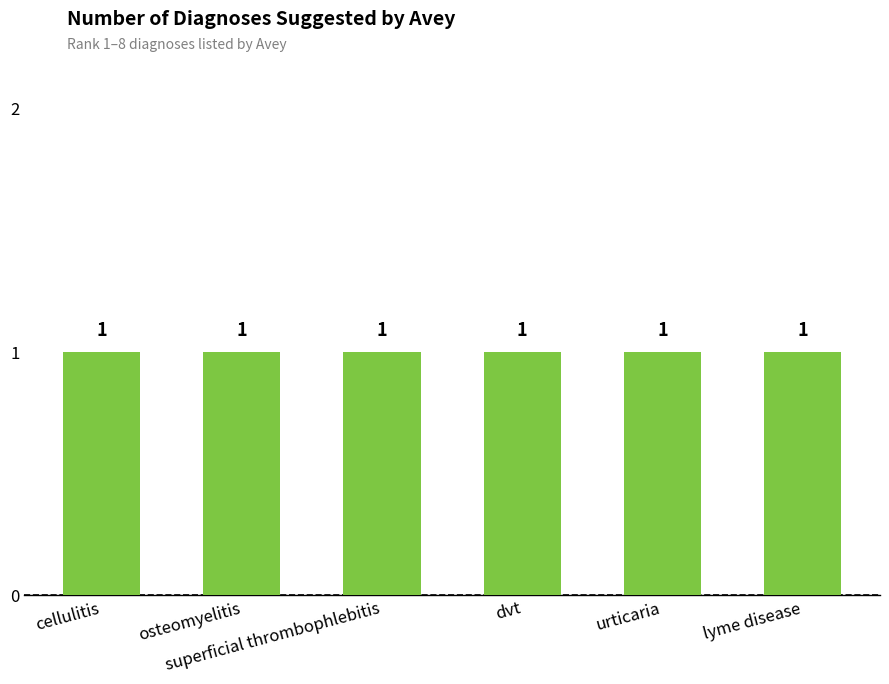

Which category has the highest value across all series?

cellulitis